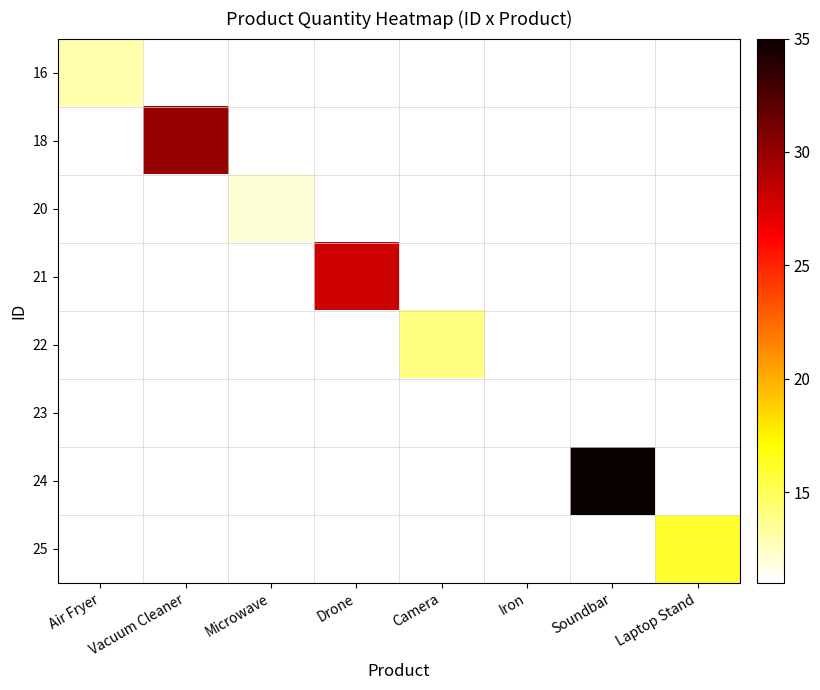

What is the total value across all series at Laptop Stand?

16